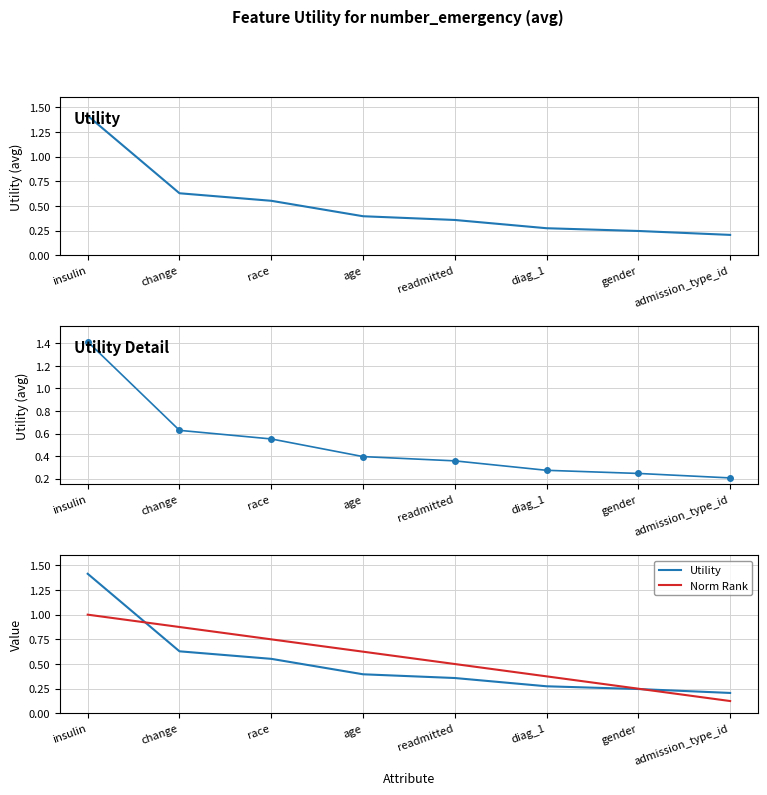

Count the Utility values in the range 0 to 1.

7